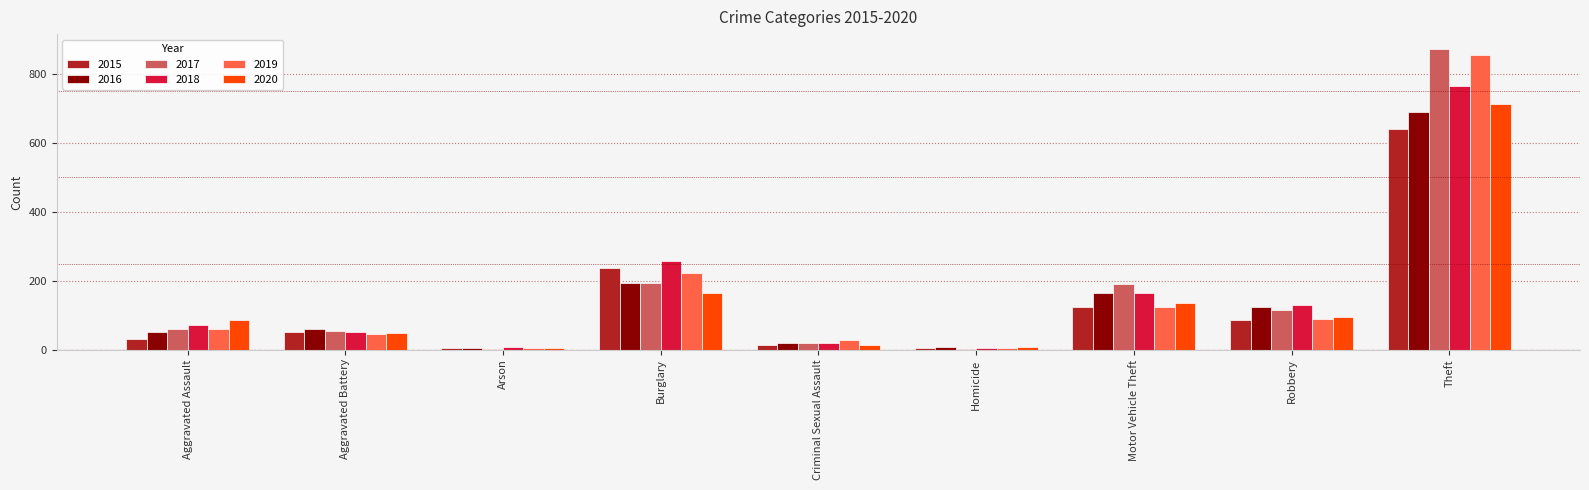

At which category is the sum across all series the highest?

Theft